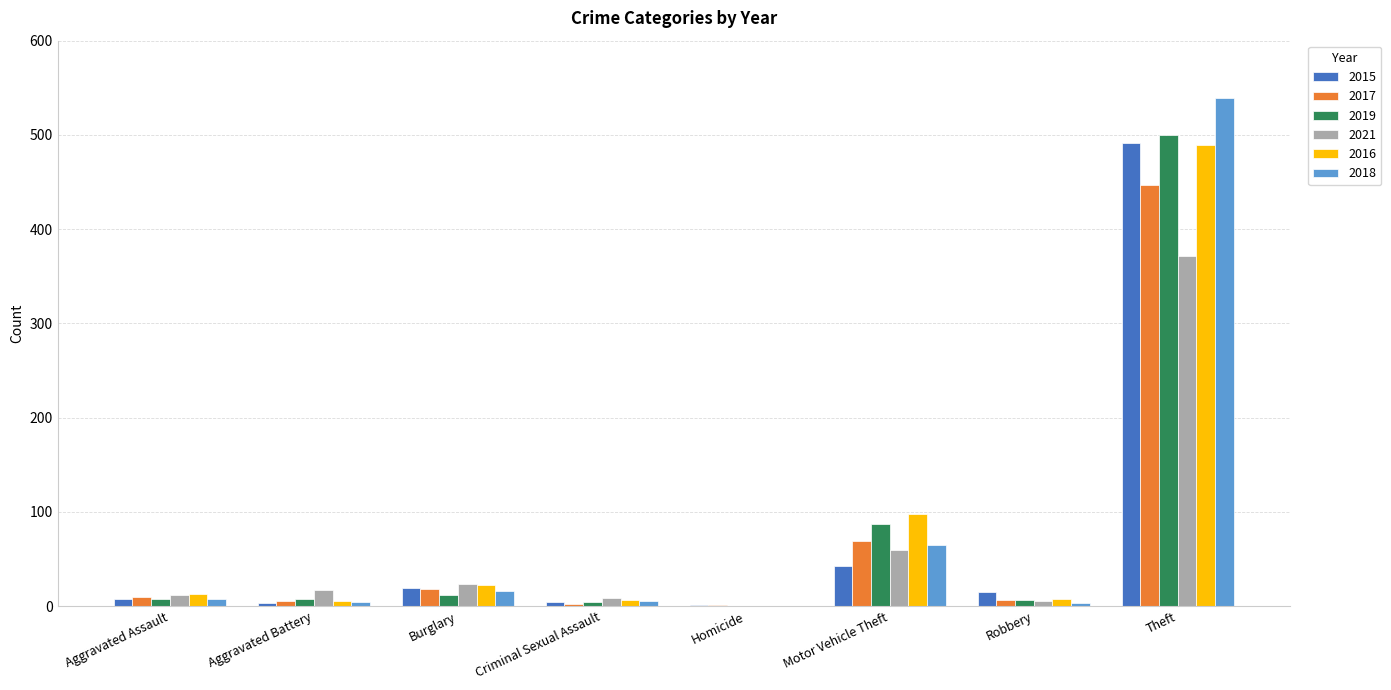

Is the value of 2021 at Theft greater than the value of 2015 at Criminal Sexual Assault?

Yes